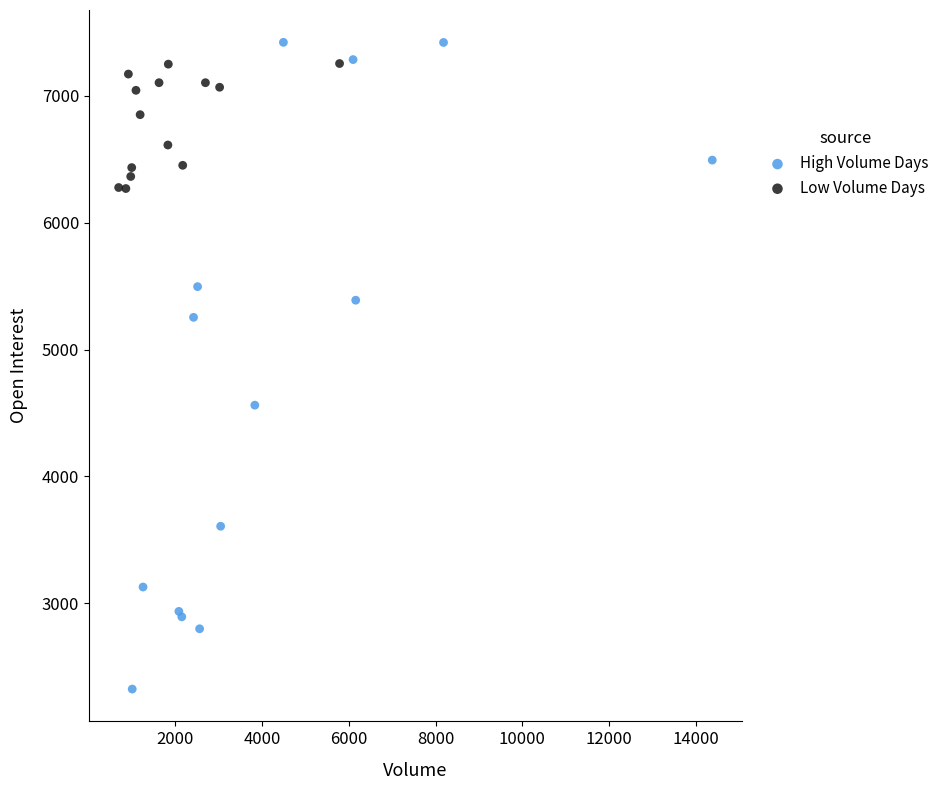

Which series reaches the minimum Y coordinate?

High Volume Days